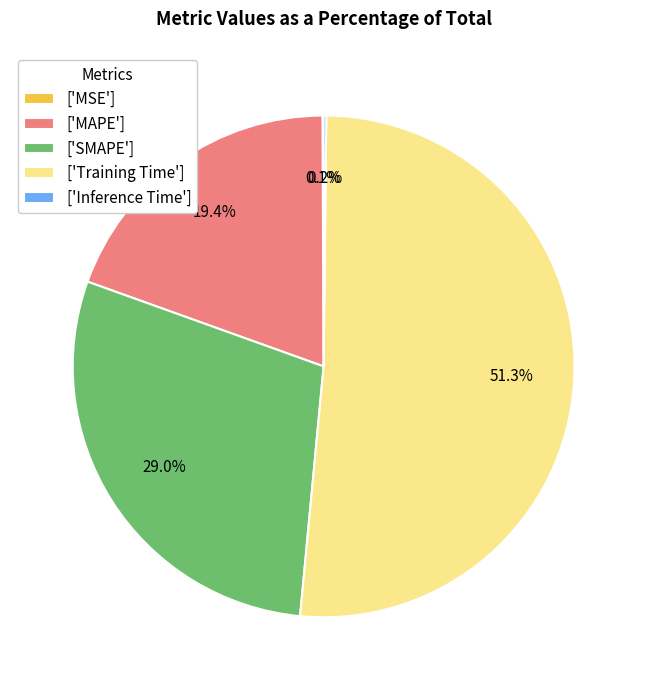

Between ['SMAPE'] and ['MAPE'], which is larger?

['SMAPE']